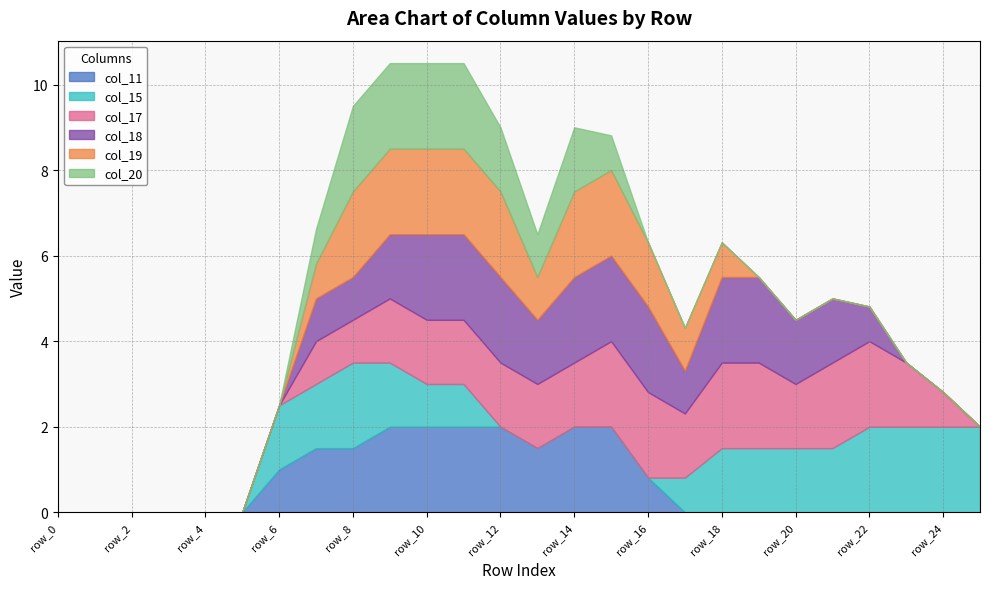

What is the difference between the maximum and second lowest values in the col_15 series?

2.0